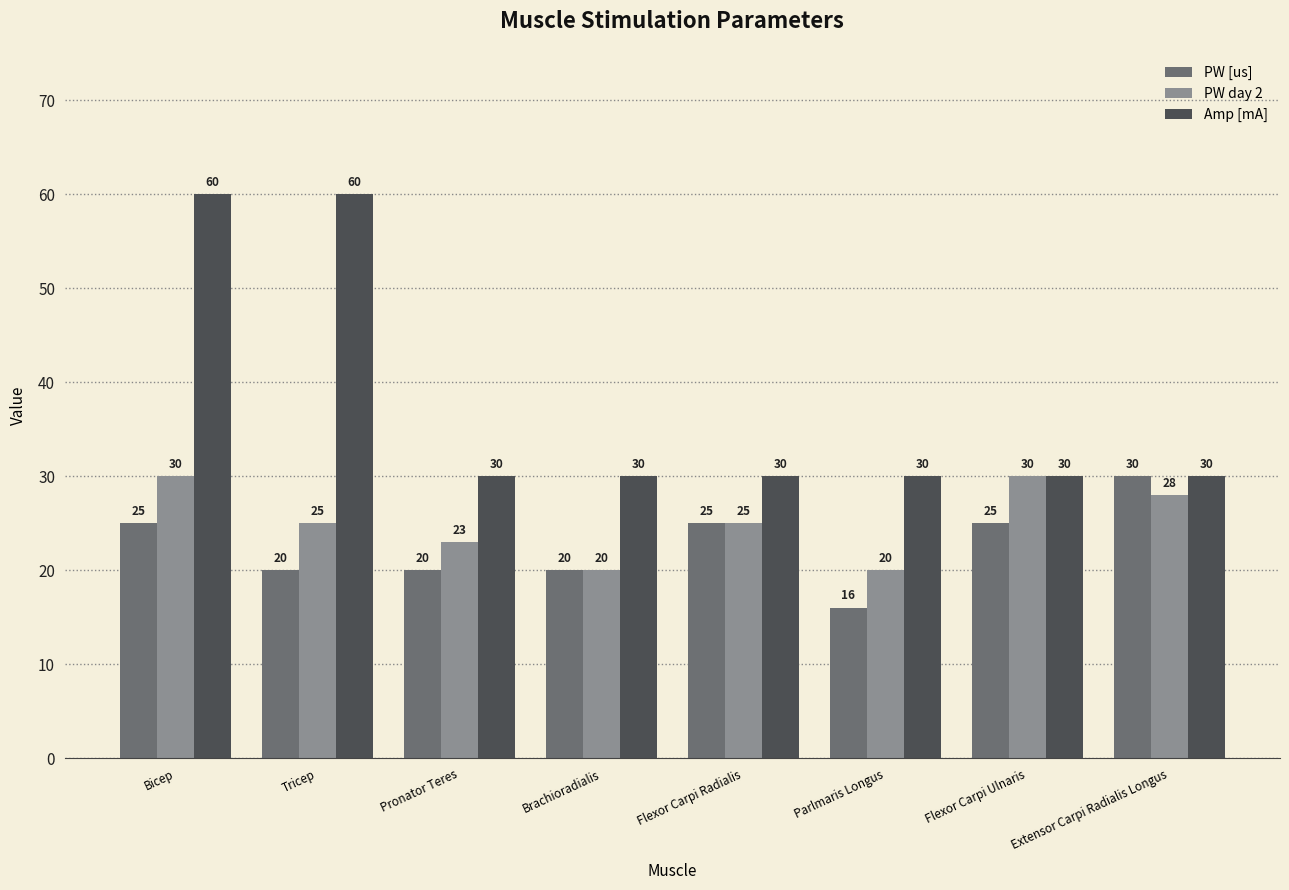

Reading right to left, list all the values displayed in this chart.

PW [us]: 30	25	16	25	20	20	20	25
PW day 2: 28	30	20	25	20	23	25	30
Amp [mA]: 30	30	30	30	30	30	60	60